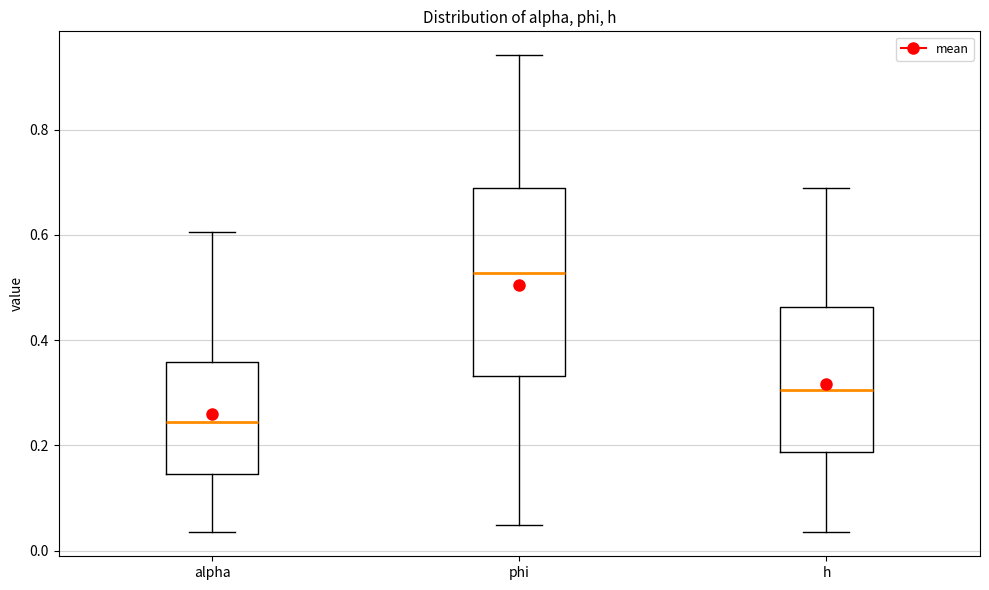

Where does the lower whisker of the box for alpha end on the y-axis? The values are not printed on the chart, so give them approximately, as read against the axis.

0.04